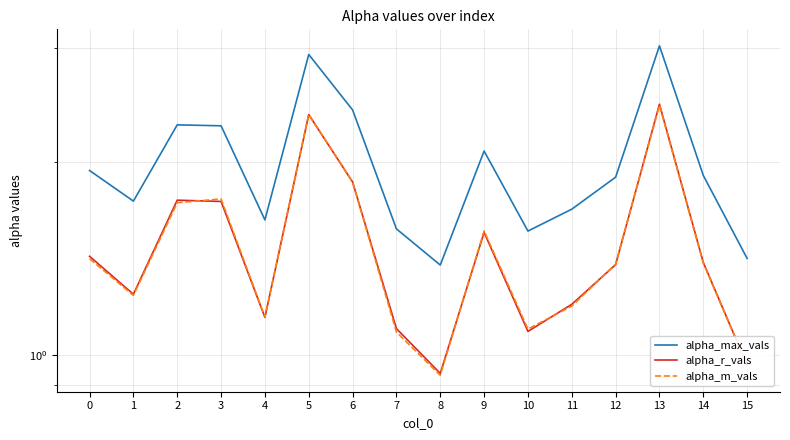

Is it true that alpha_max_vals equals 0.7 at 4?

False